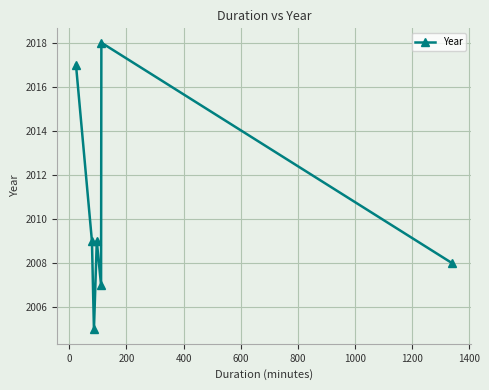

True or false: there are more than 1 points higher than both neighbors.

True